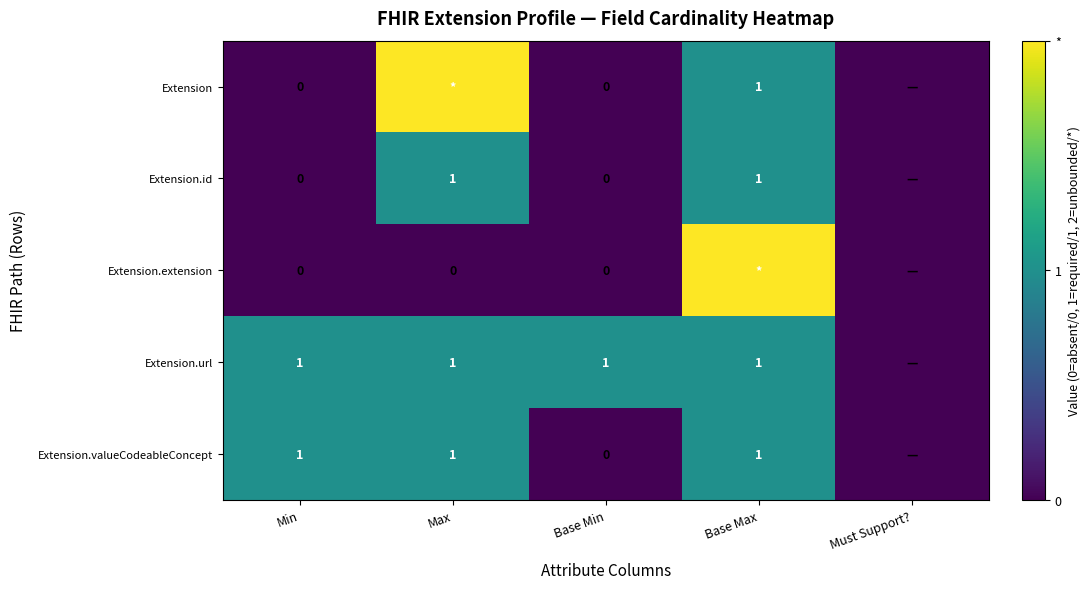

The Extension.valueCodeableConcept series shows 1 at Min. True or false?

True